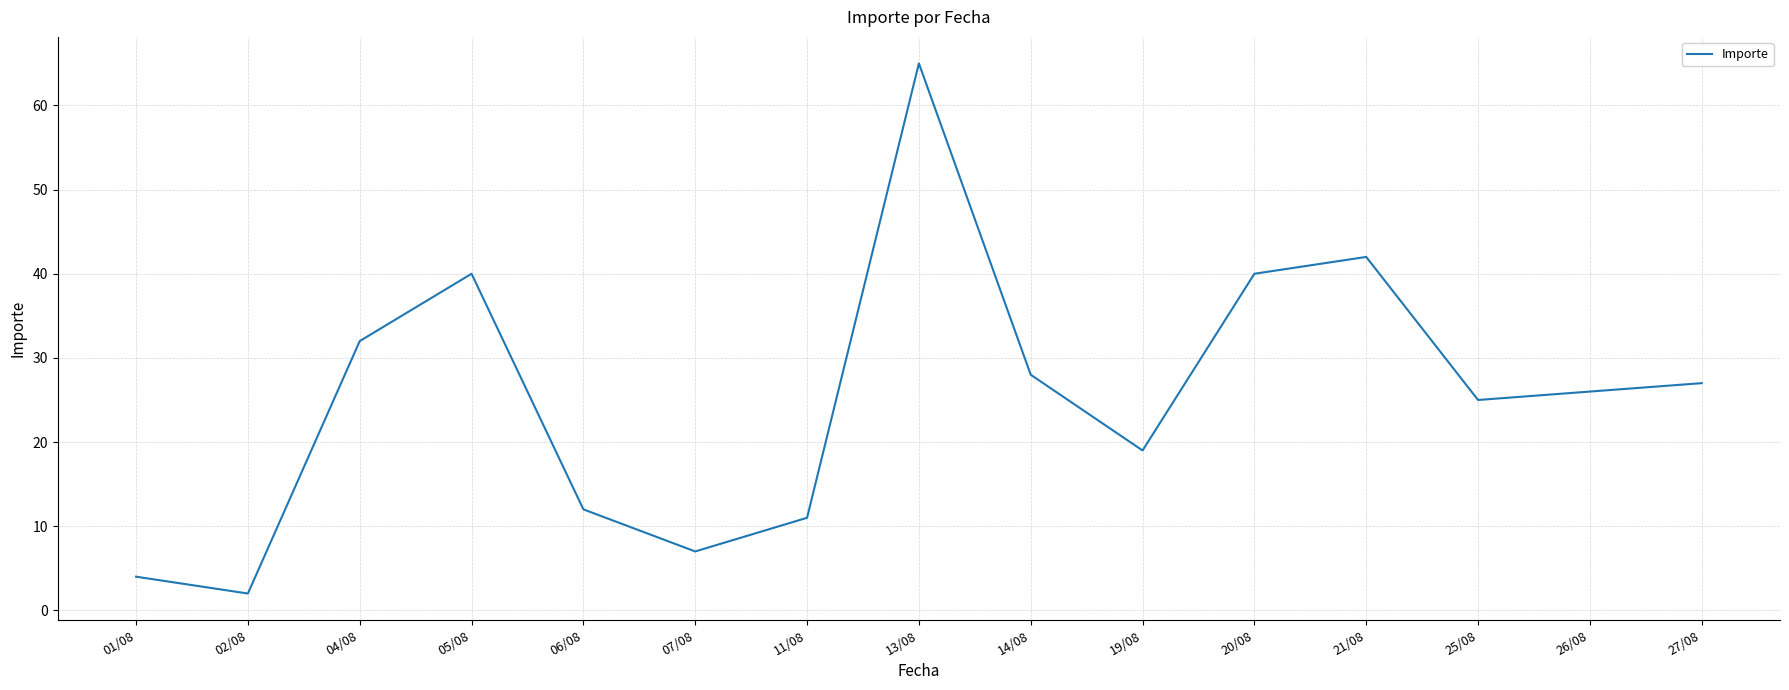

What is the difference between the maximum and minimum values?

63